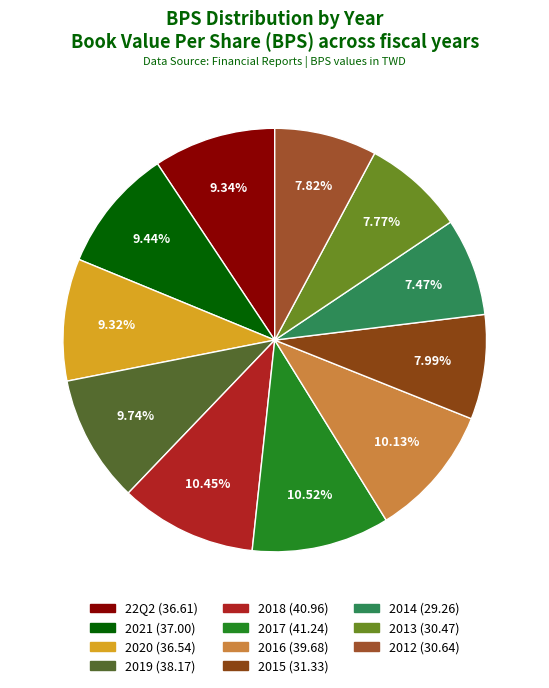

The 2015 slice represents 2% of the pie. True or false?

False